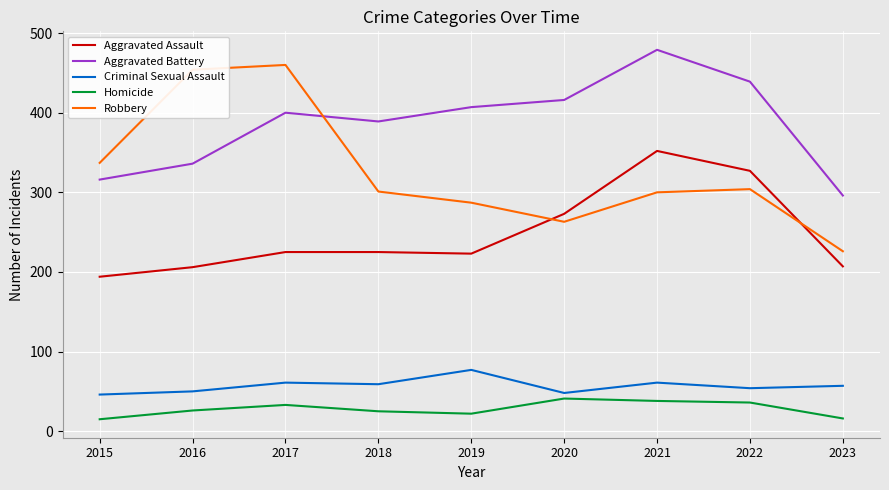

Where is Robbery nearest to the value 343?

2015